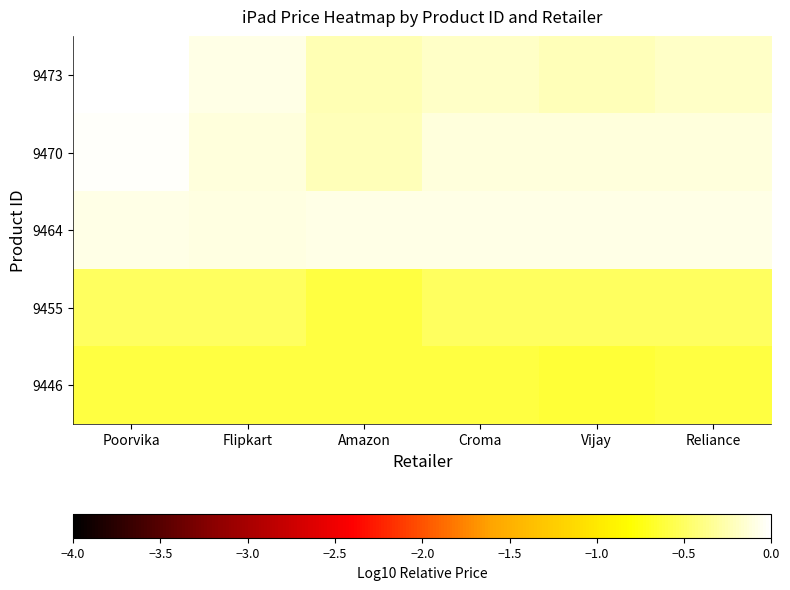

Reading left to right, list all the values displayed in this chart.

9473: Poorvika=0.0	Flipkart=-0.1	Amazon=-0.2	Croma=-0.2	Vijay=-0.2	Reliance=-0.2
9470: Poorvika=-0.0	Flipkart=-0.1	Amazon=-0.2	Croma=-0.1	Vijay=-0.1	Reliance=-0.1
9464: Poorvika=-0.1	Flipkart=-0.1	Amazon=-0.1	Croma=-0.1	Vijay=-0.1	Reliance=-0.1
9455: Poorvika=-0.5	Flipkart=-0.5	Amazon=-0.6	Croma=-0.5	Vijay=-0.5	Reliance=-0.5
9446: Poorvika=-0.6	Flipkart=-0.6	Amazon=-0.6	Croma=-0.6	Vijay=-0.6	Reliance=-0.6